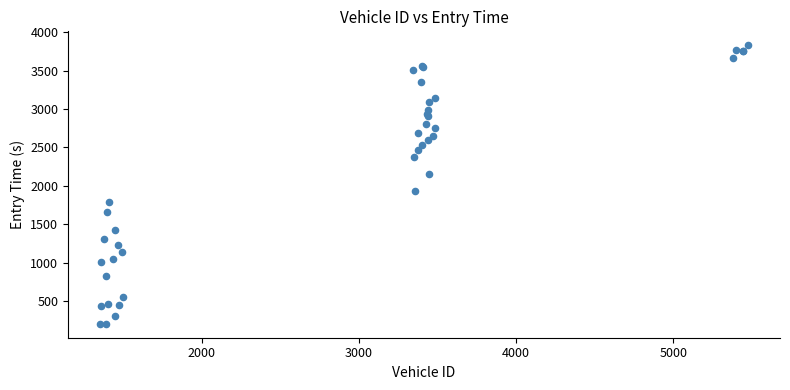

What Y value in the scatter plot is closest to 2018?

1929